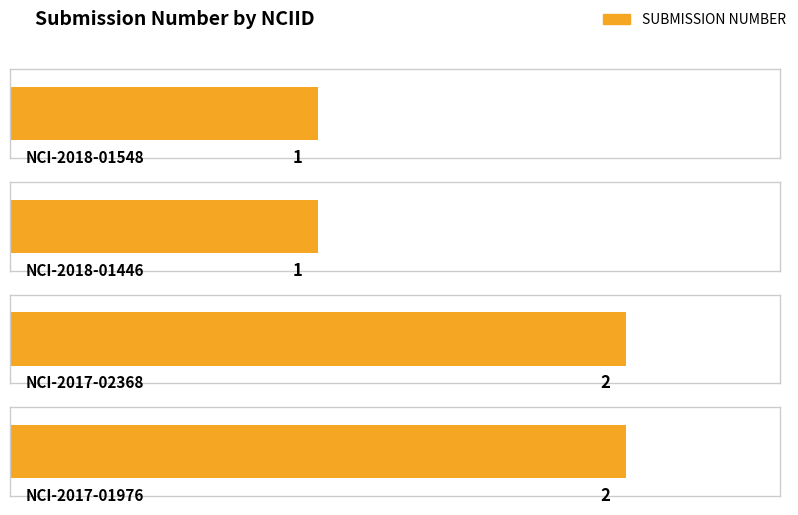

How many bars are there in total?

4